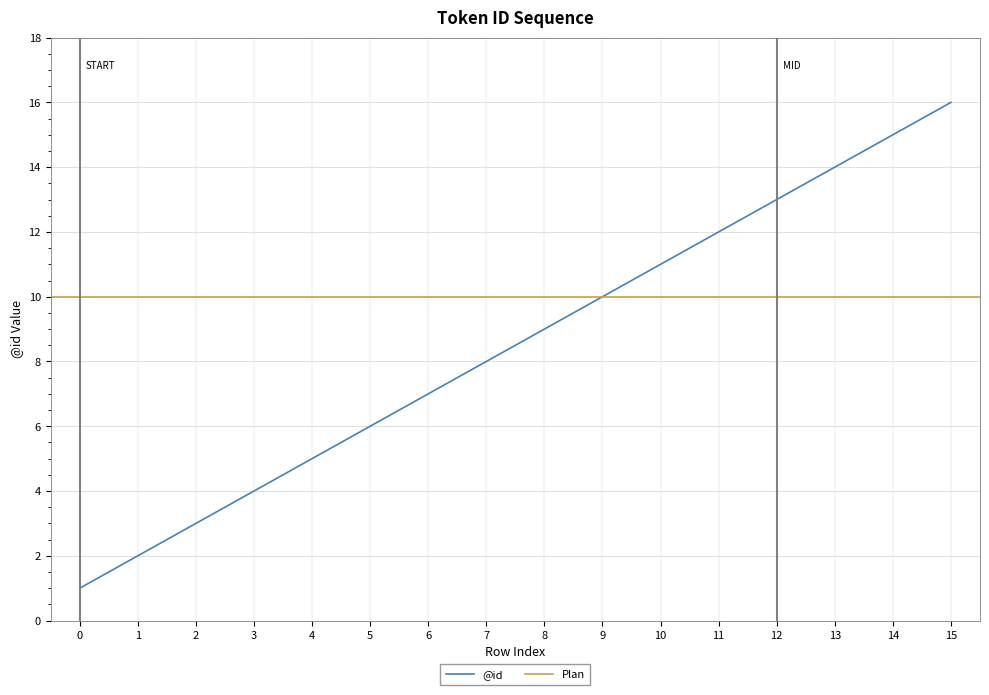

What value does the data have at 13, to the nearest 10?

10